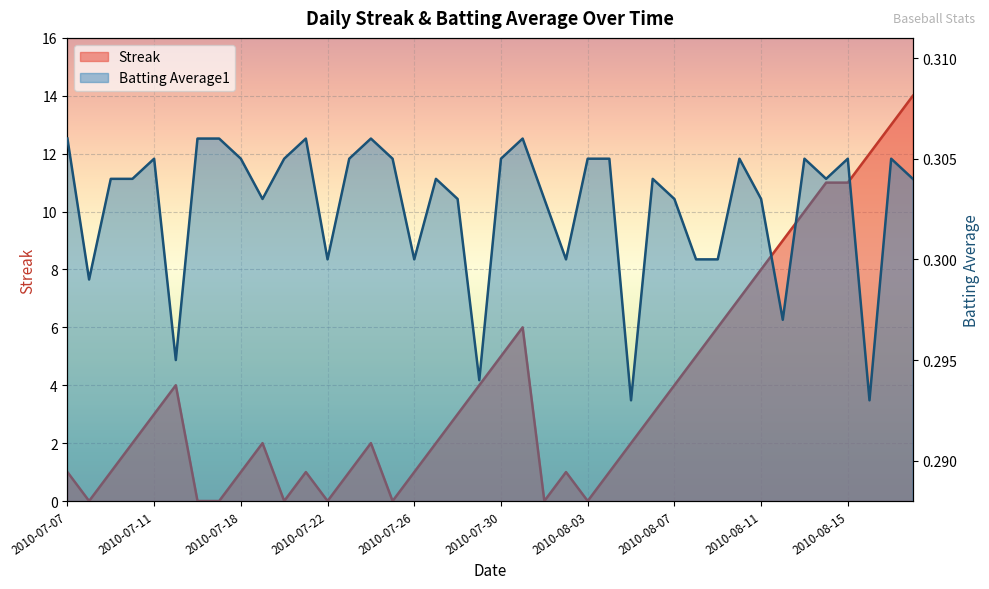

Rank the series by their maximum value, from lowest to highest.

Batting Average1, Streak